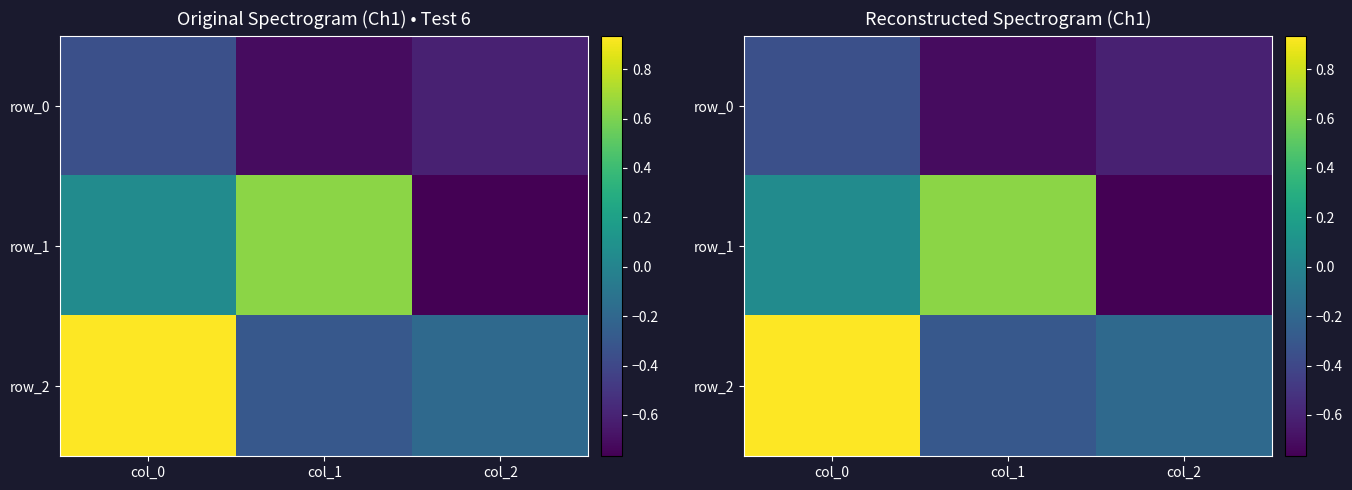

At which label does row_1 reach its peak?

col_1